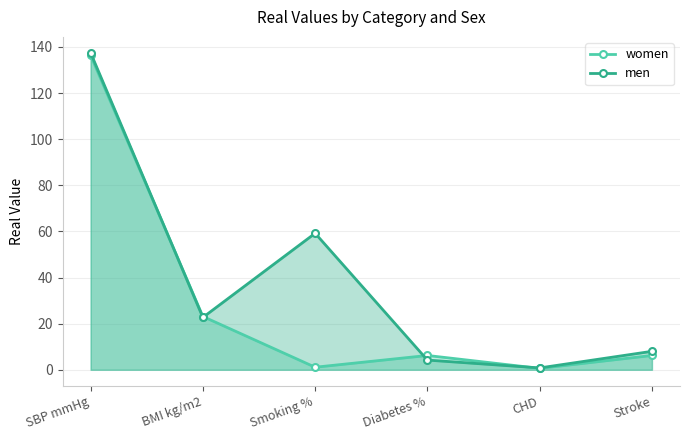

At which category does women reach its first local peak?

Diabetes %